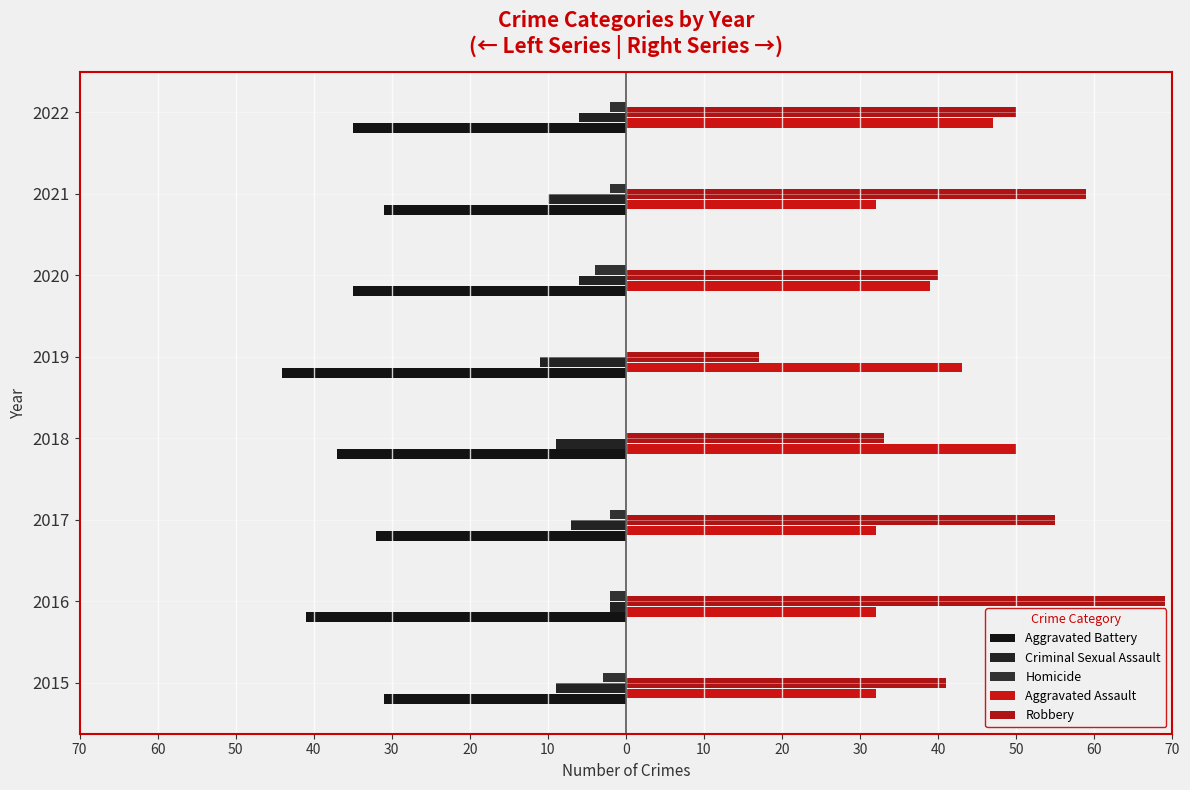

At how many categories does at least one series exceed 16?

8